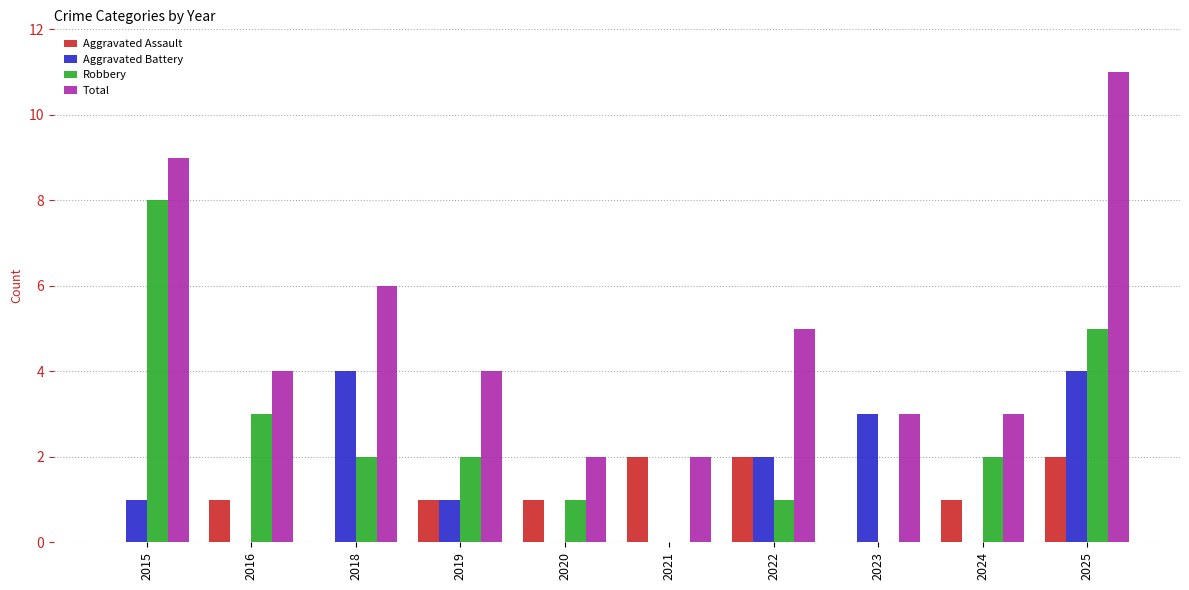

Is it true that Robbery equals 8 at 2025?

False